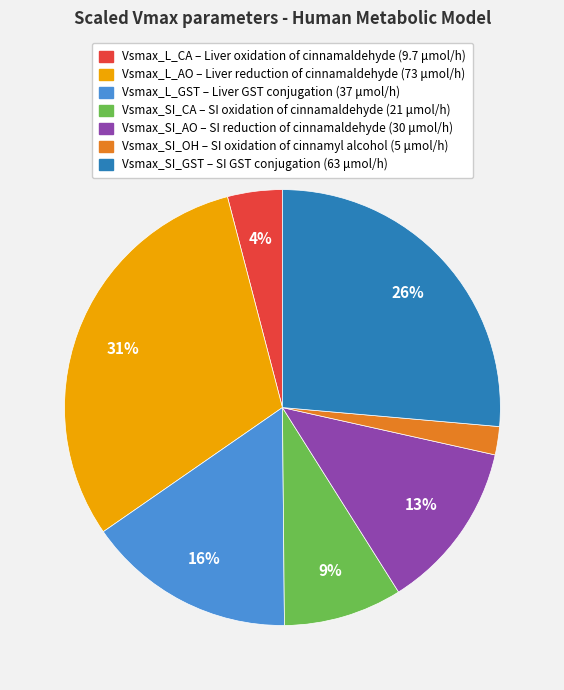

To the nearest percent, what is the average slice percentage?

14%